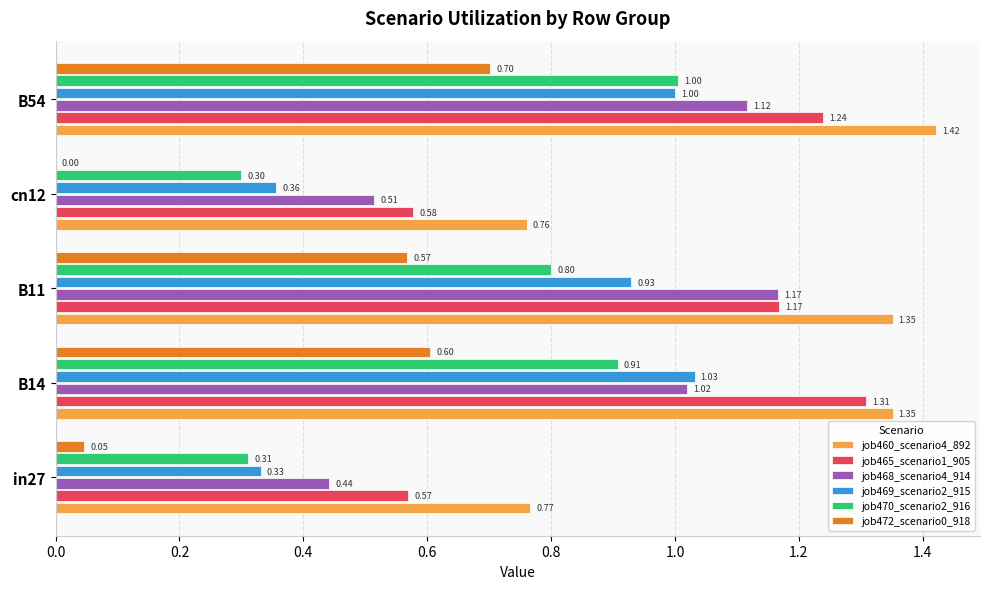

What is the sum of all job472_scenario0_918 values?

1.9